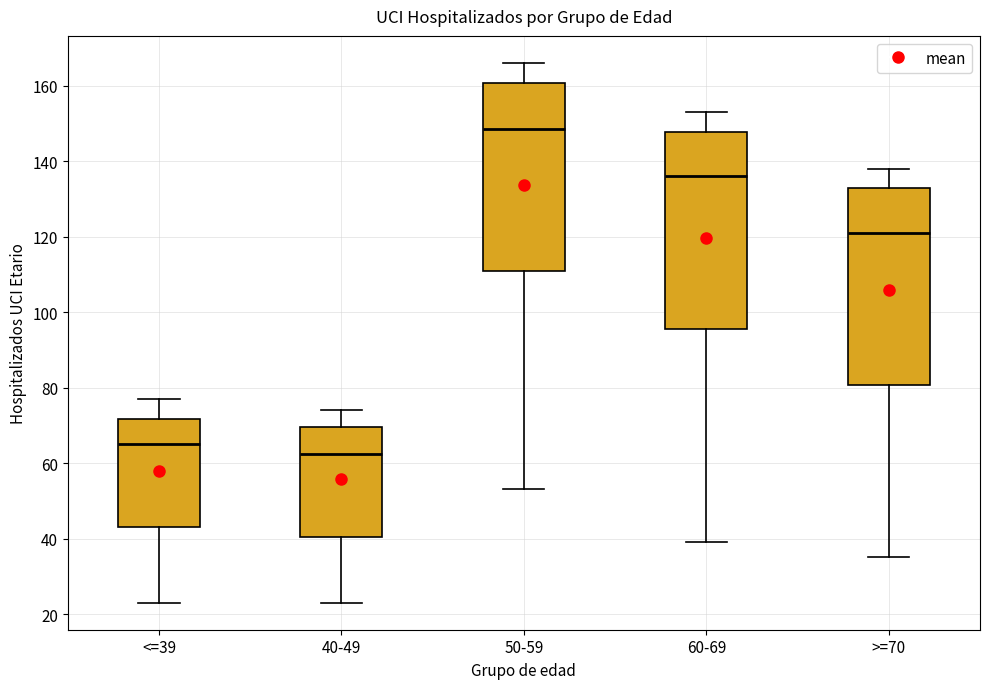

Reading left to right, transcribe this box plot: for each box, give where its median line is, the range the box spans, and where its two whiskers end, as read against the y-axis. The values are not printed on the chart, so give them approximately, as read against the axis.

<=39: median 66, box 44 to 72, whiskers 24 to 78
40-49: median 62, box 40 to 70, whiskers 24 to 74
50-59: median 148, box 112 to 160, whiskers 54 to 166
60-69: median 136, box 96 to 148, whiskers 40 to 154
>=70: median 122, box 80 to 132, whiskers 36 to 138